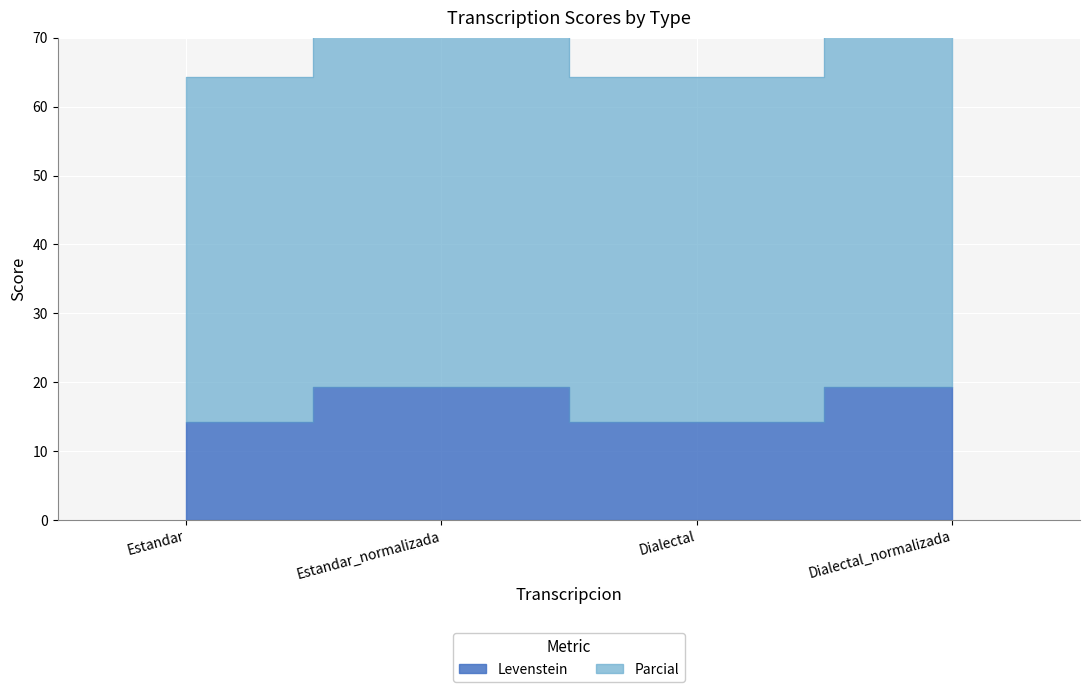

What is the minimum value shown in the chart?

14.3